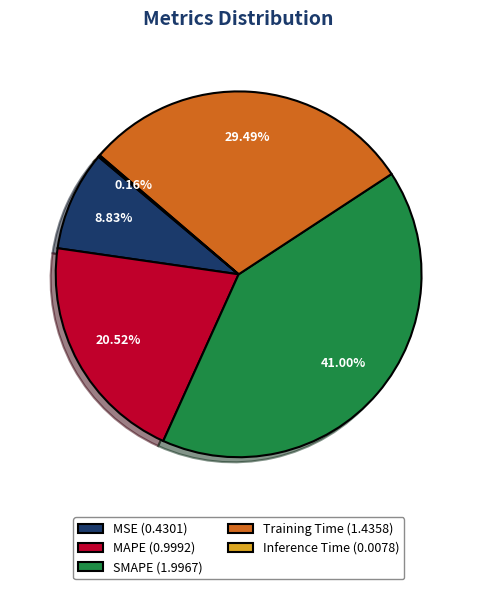

To the nearest percent, what is the combined percentage of Training Time and MAPE?

50%